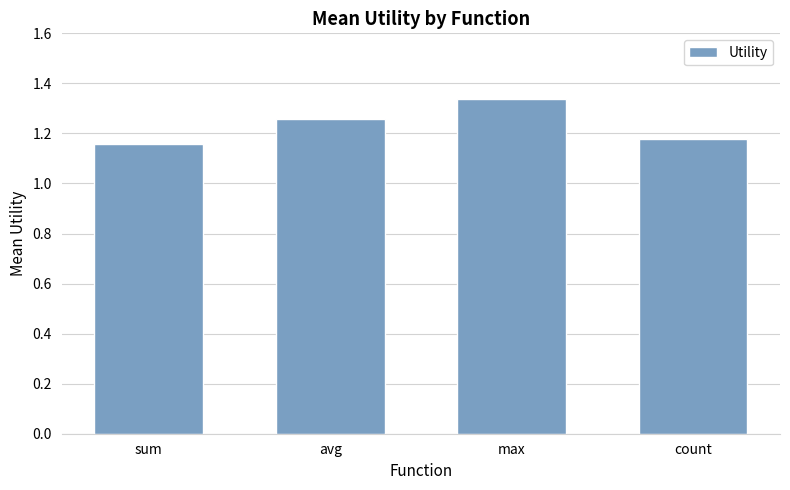

Count the values in the range 1 to 2.

4